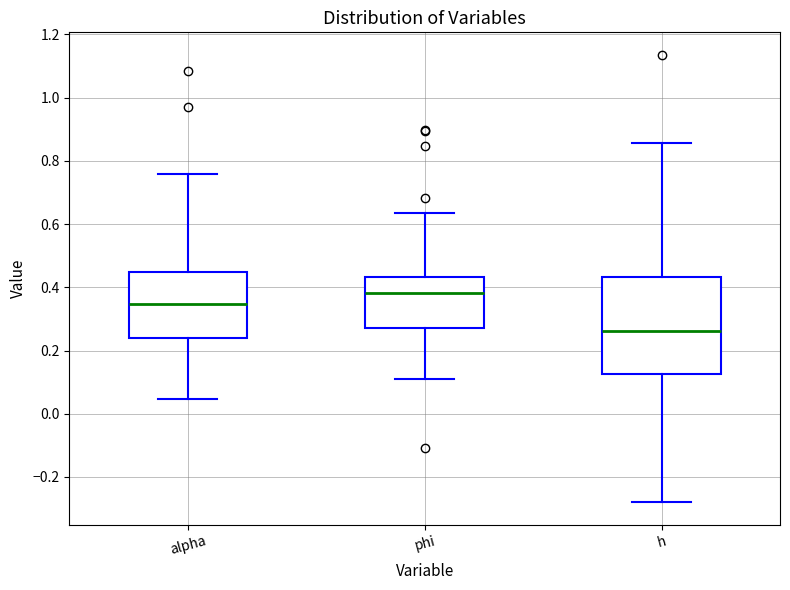

Where does the lower whisker of the box for alpha end on the y-axis? The values are not printed on the chart, so give them approximately, as read against the axis.

0.04